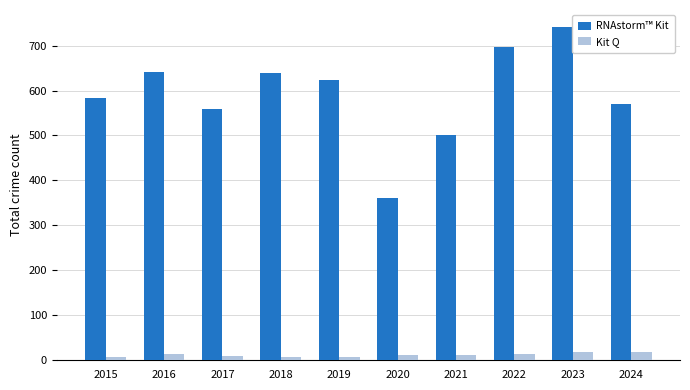

How many groups of bars are there?

10